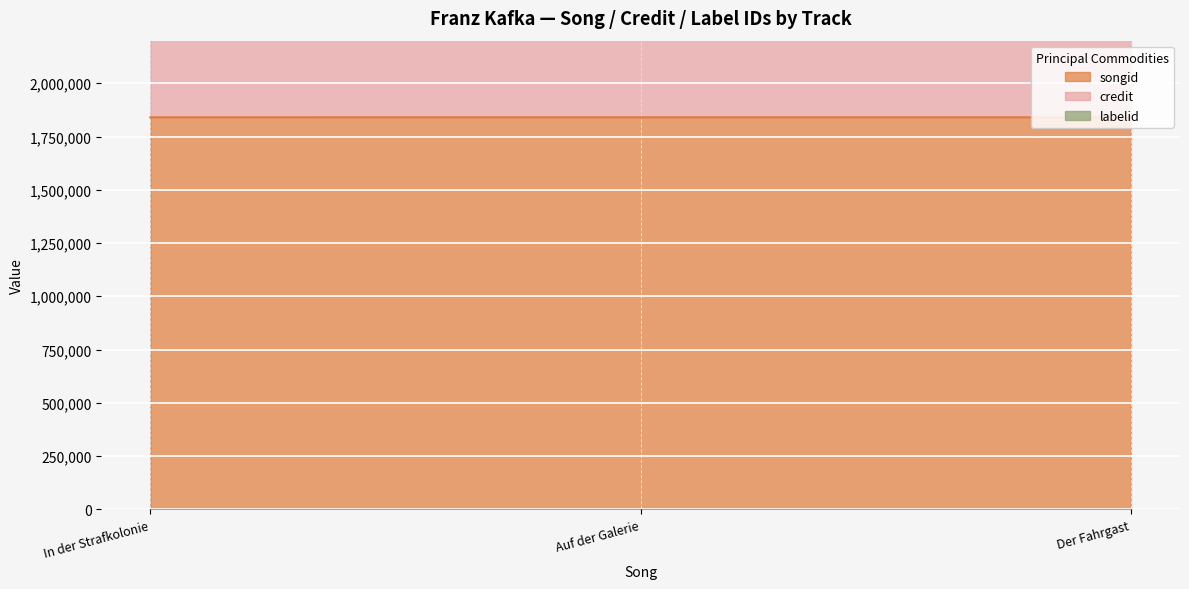

Rank the series at In der Strafkolonie from highest to lowest value.

credit, songid, labelid